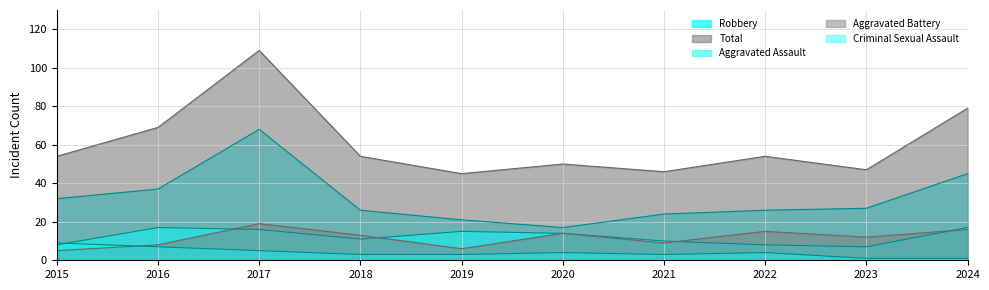

Between 2024 and 2017, which is larger?

2017